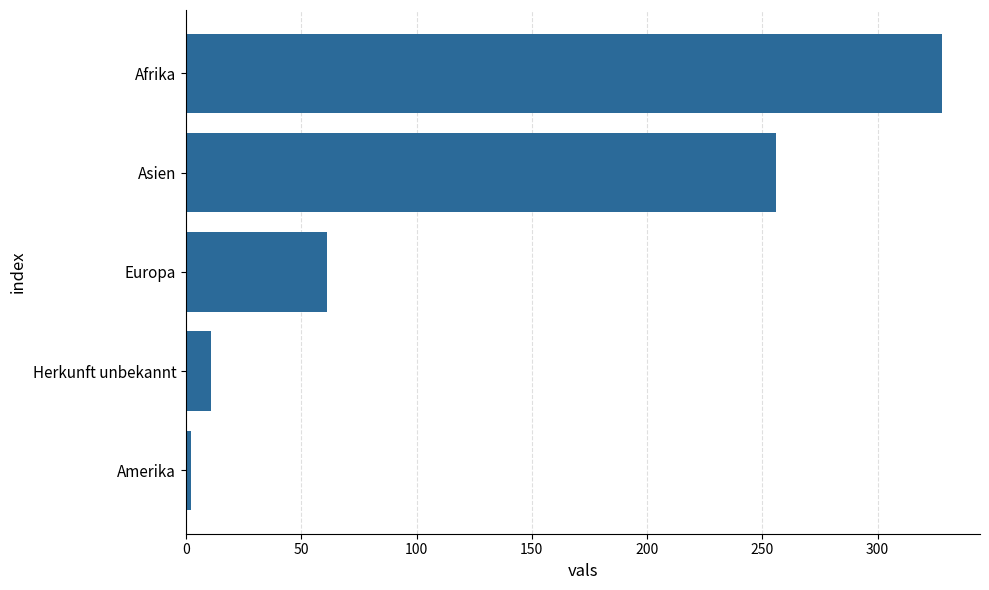

What is the average value?

132